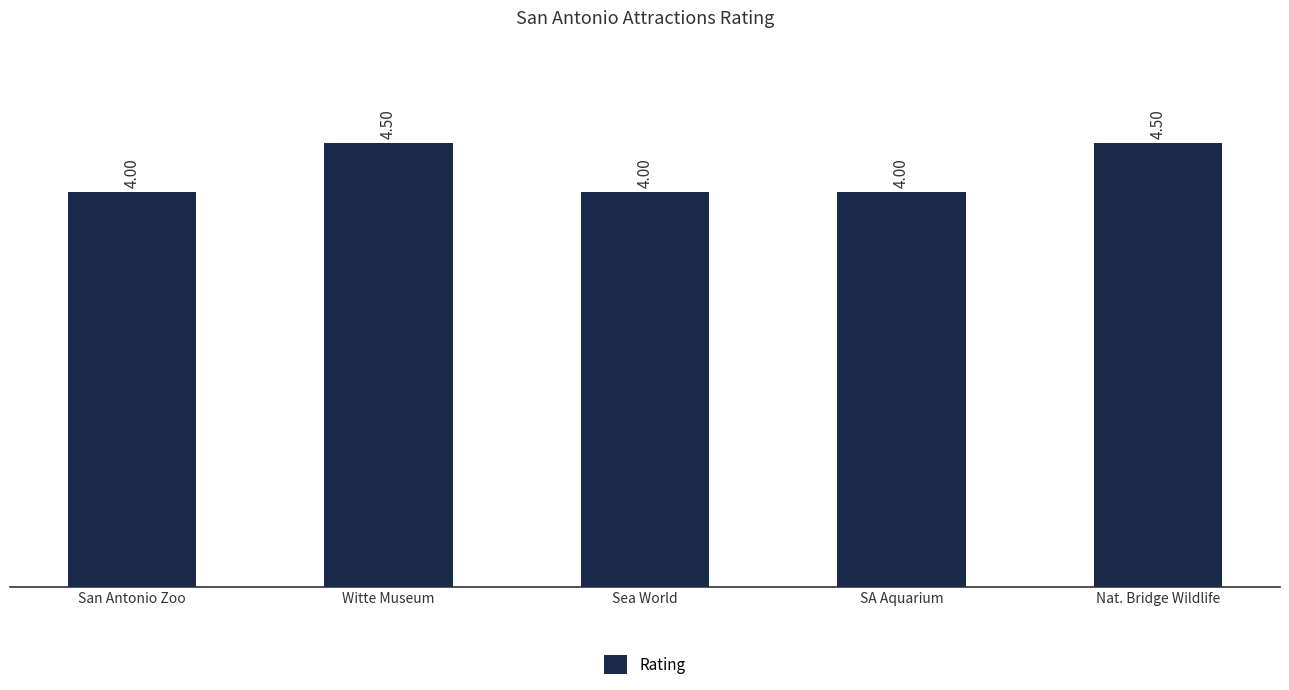

What is the difference between the maximum and second lowest values?

0.5